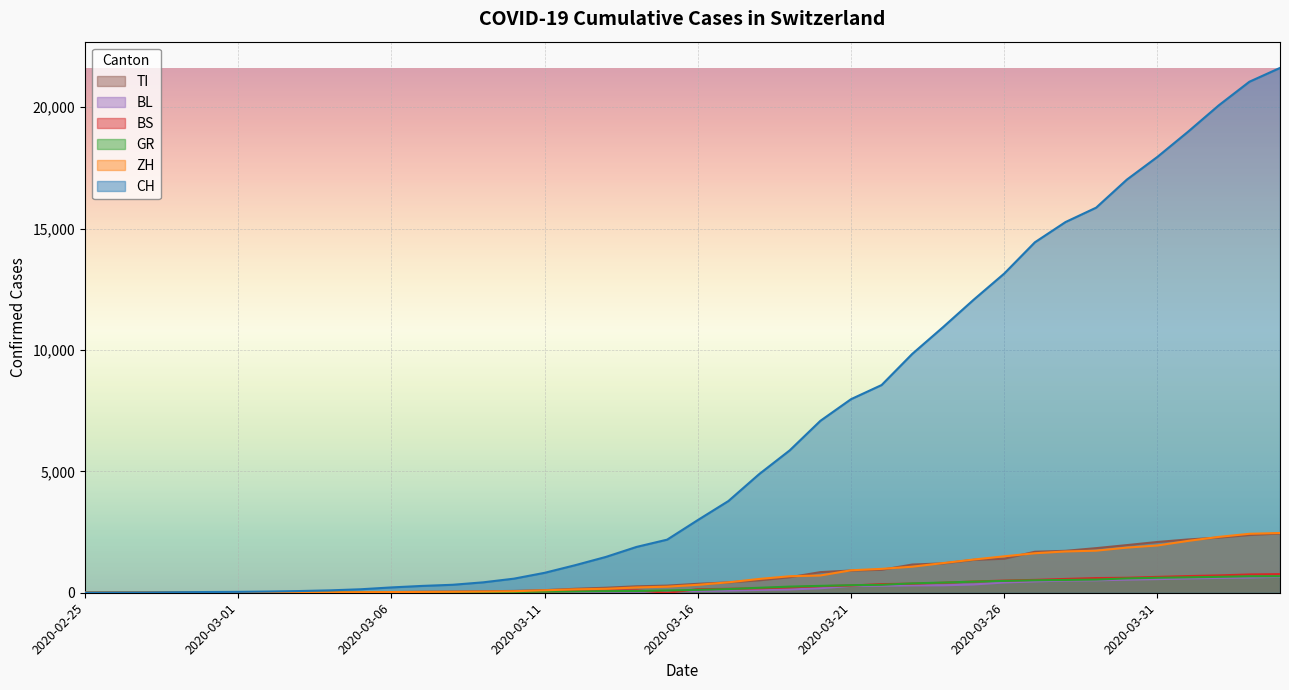

What is the total value across all series at 2020-04-02?

26624